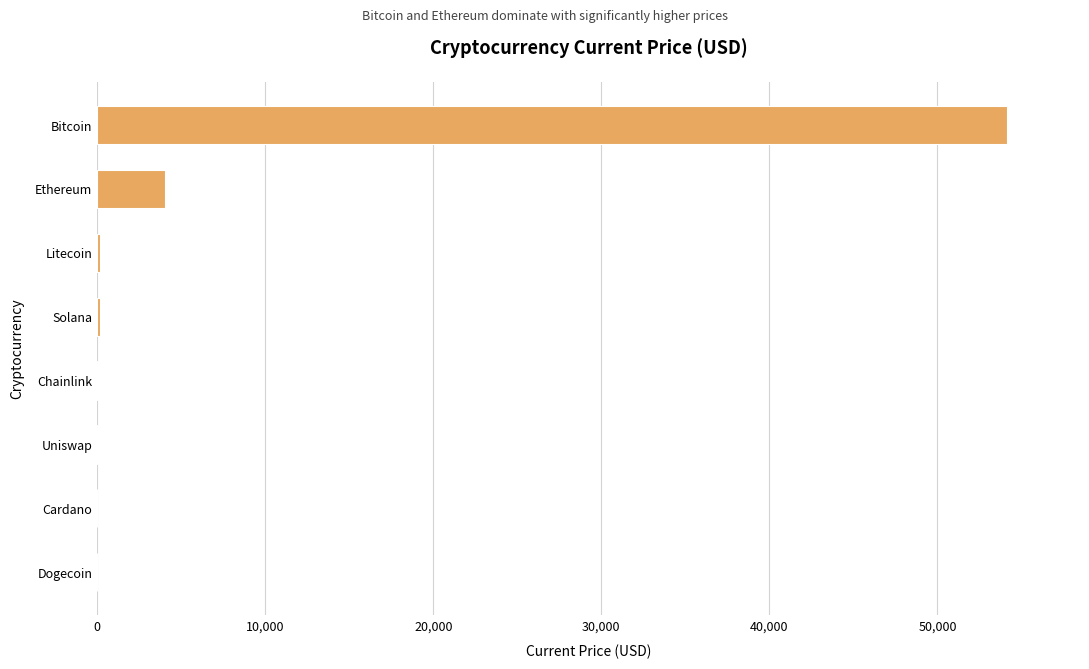

The value at Ethereum is 4034.4. True or false?

True